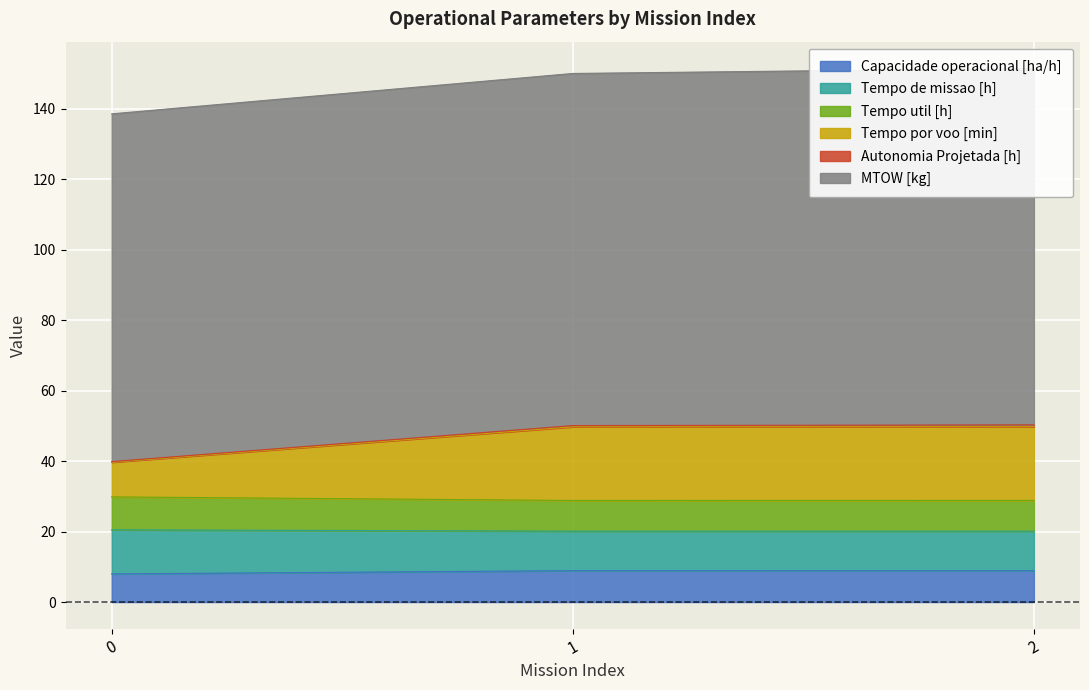

What is the average value of the Capacidade operacional [ha/h] series?

8.6